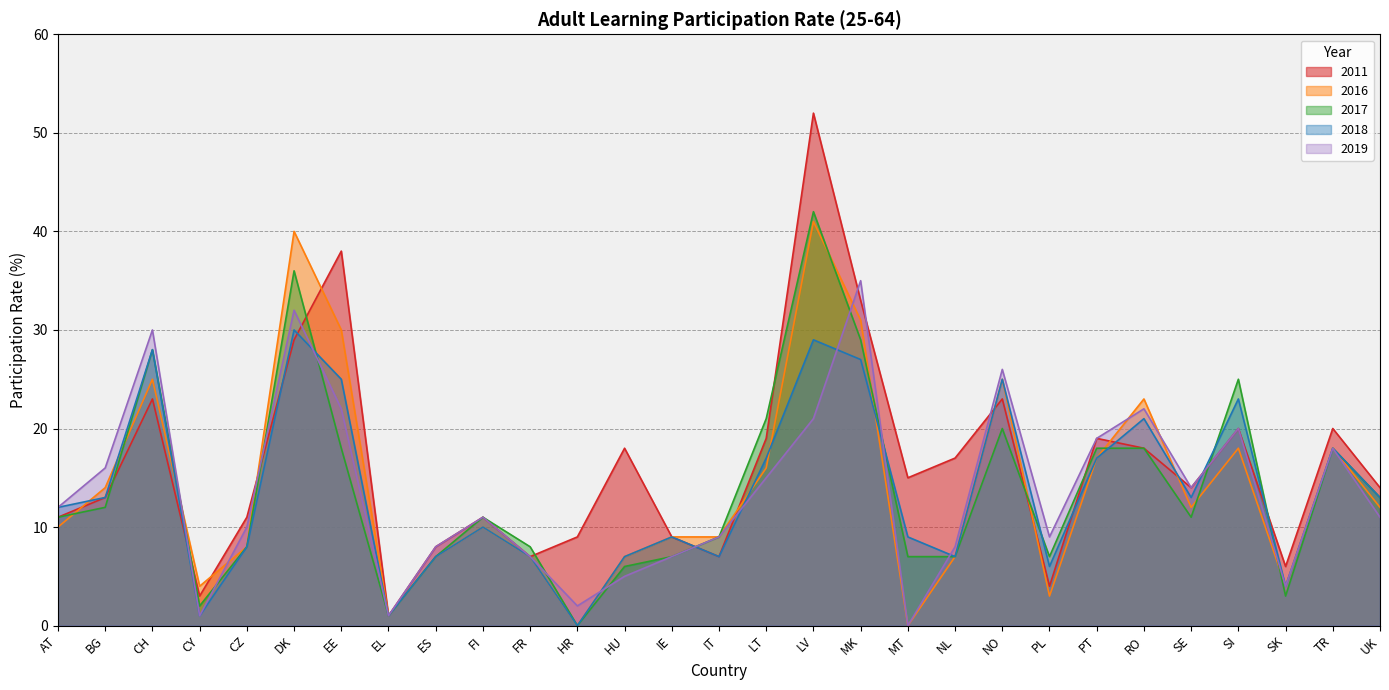

What position from the right is FR?

19